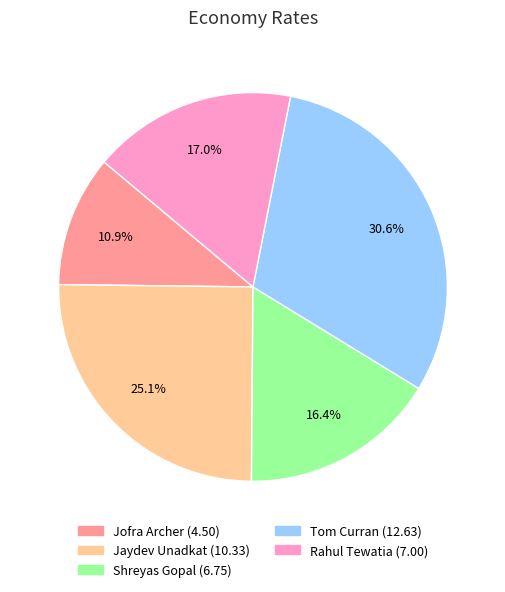

Combined, what portion of the pie is Jofra Archer and Jaydev Unadkat?

36.0%